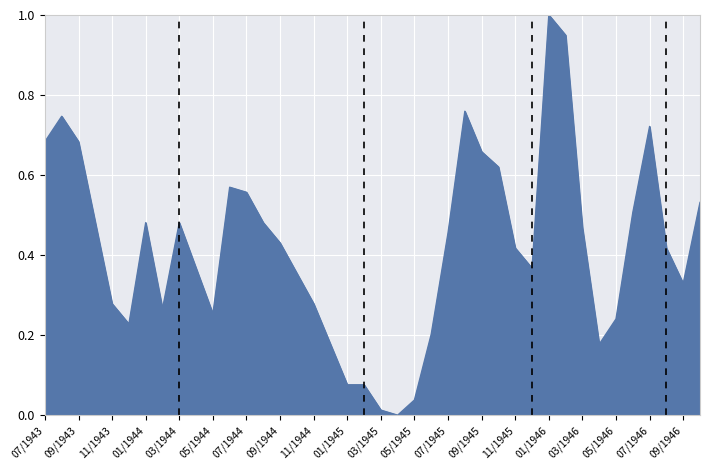

What is the difference between the maximum and minimum values?

1.0